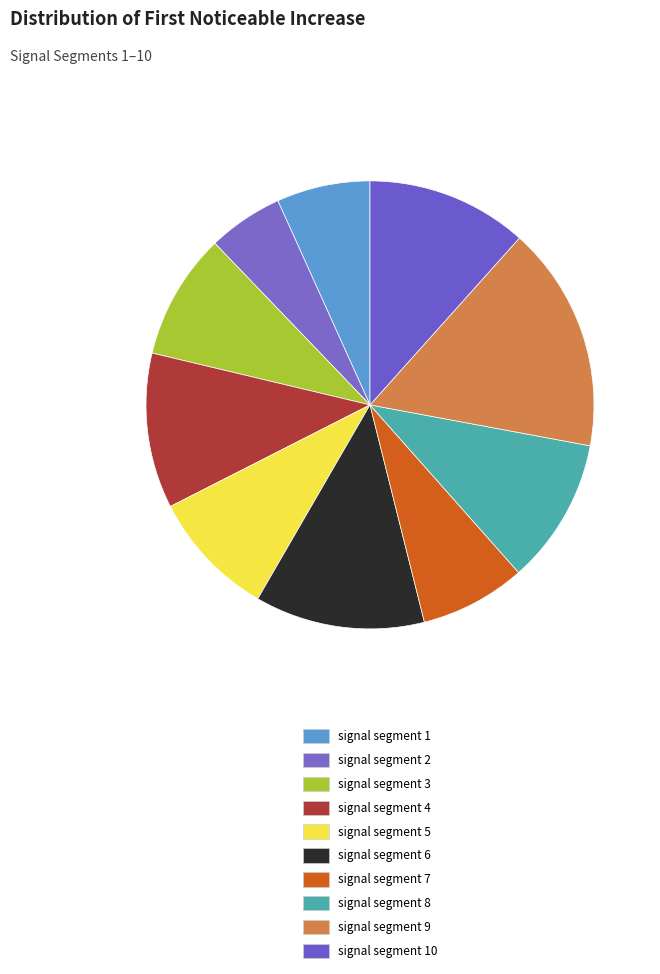

How many slices are in this pie chart?

10